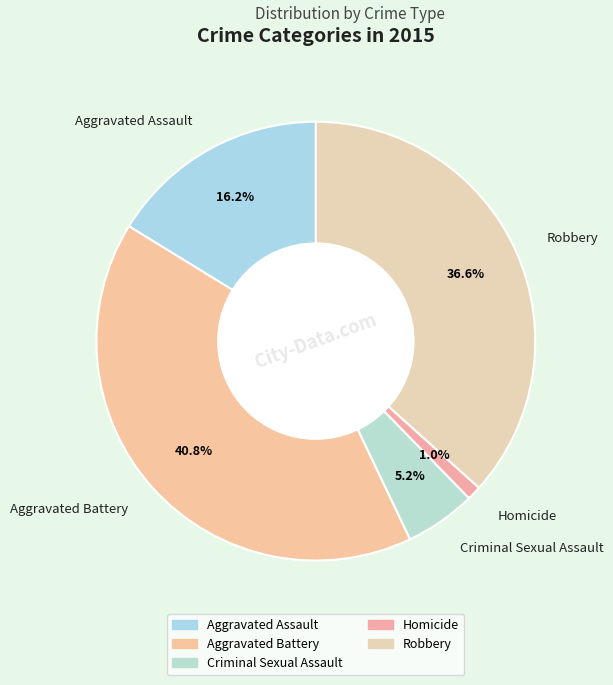

Rank the categories by value from lowest to highest.

Homicide, Criminal Sexual Assault, Aggravated Assault, Robbery, Aggravated Battery